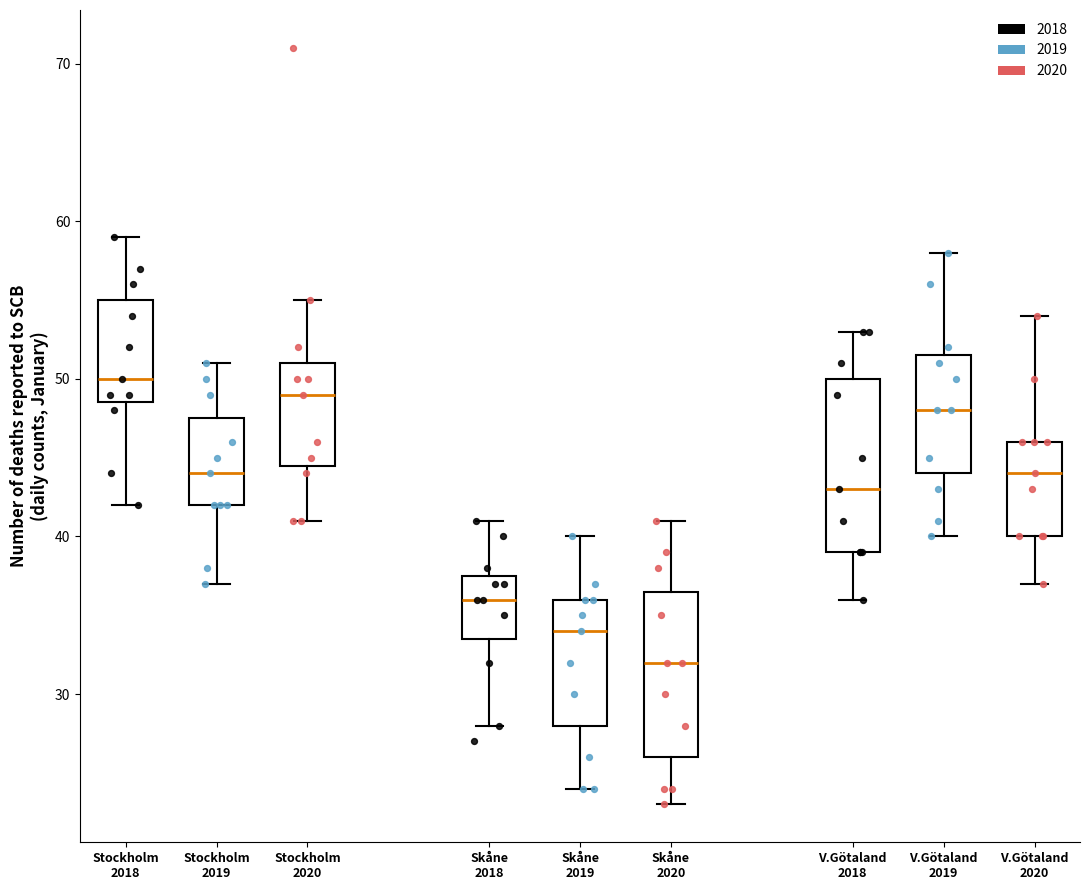

Where does the upper whisker of the box for Stockholm 2019 end on the y-axis? The values are not printed on the chart, so give them approximately, as read against the axis.

51